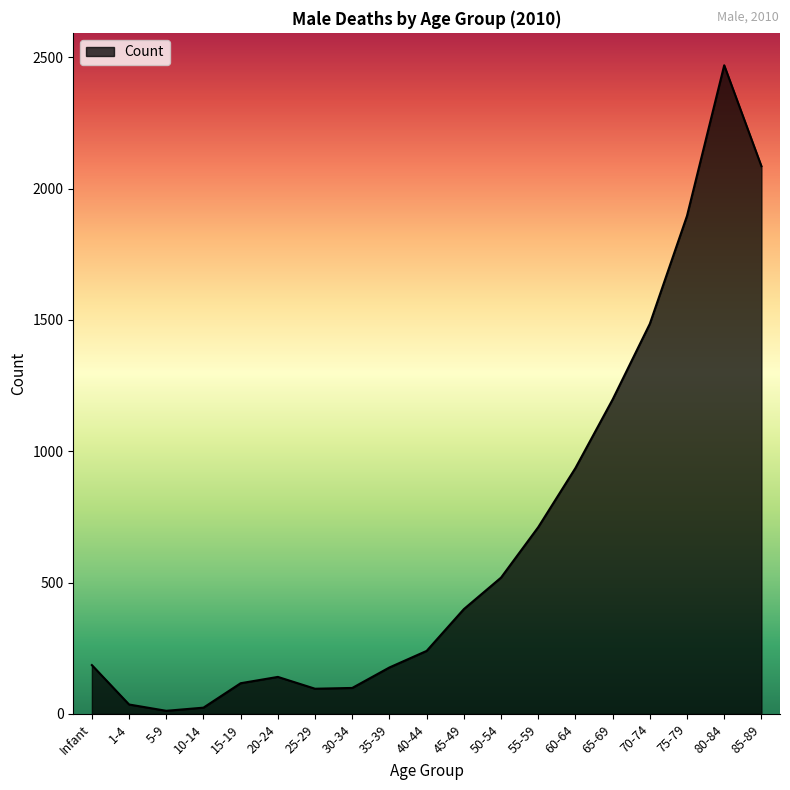

Count the number of data series in this chart.

1